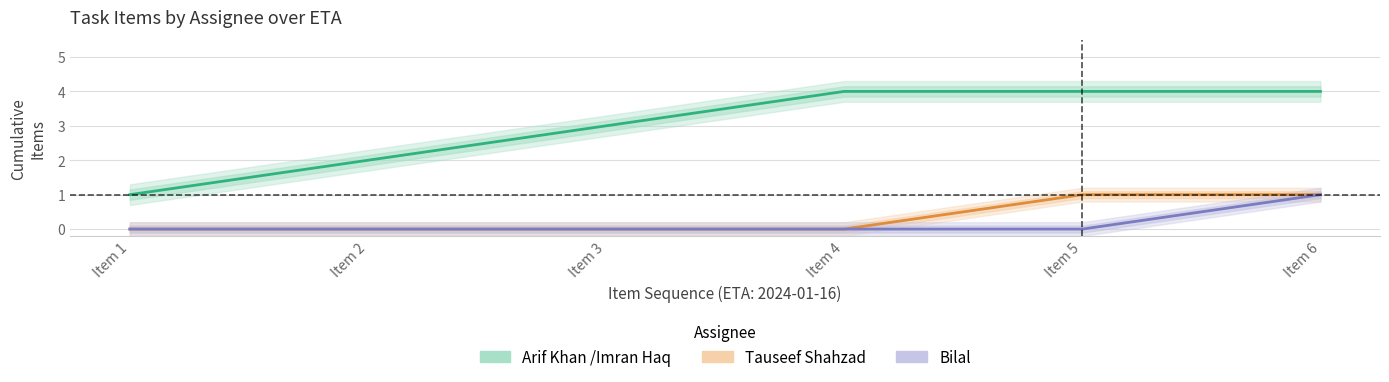

Which series has the largest range (max minus min)?

Arif Khan /Imran Haq